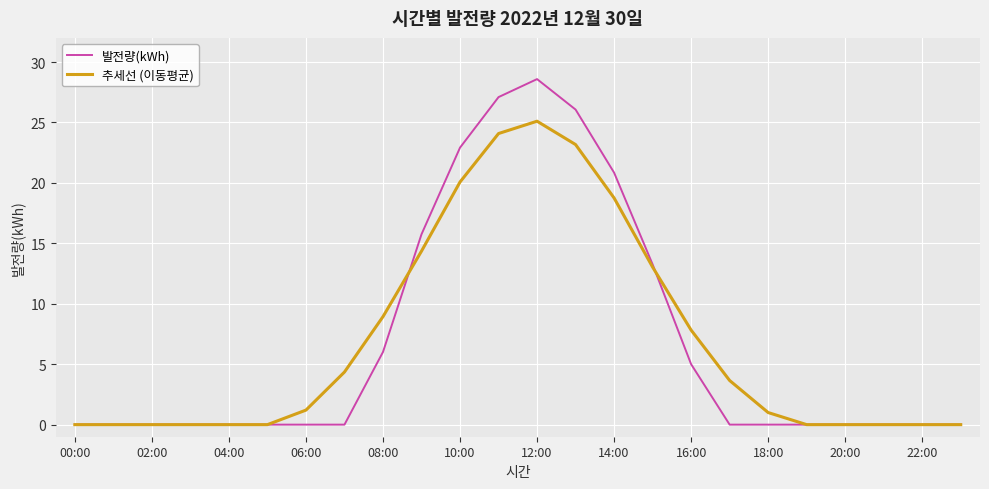

Rank the series by their maximum value, from highest to lowest.

발전량(kWh), 추세선 (이동평균)